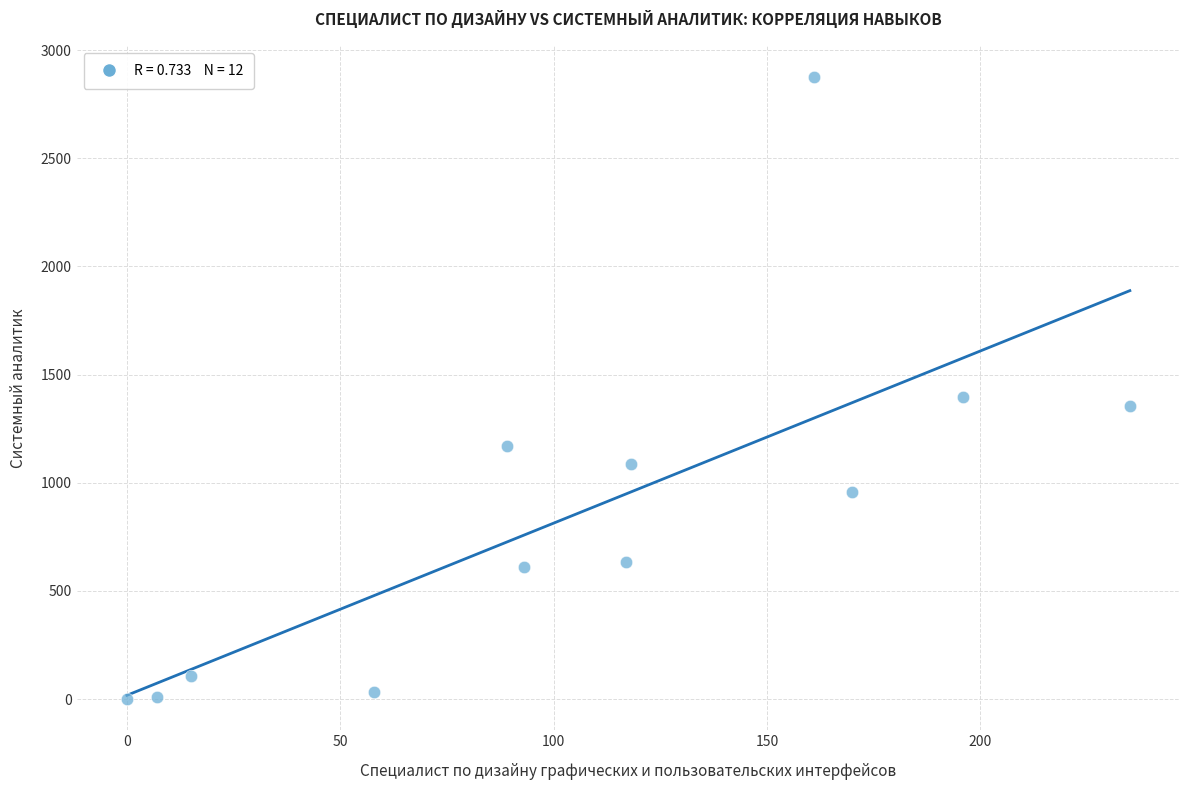

What is the average X value?

105